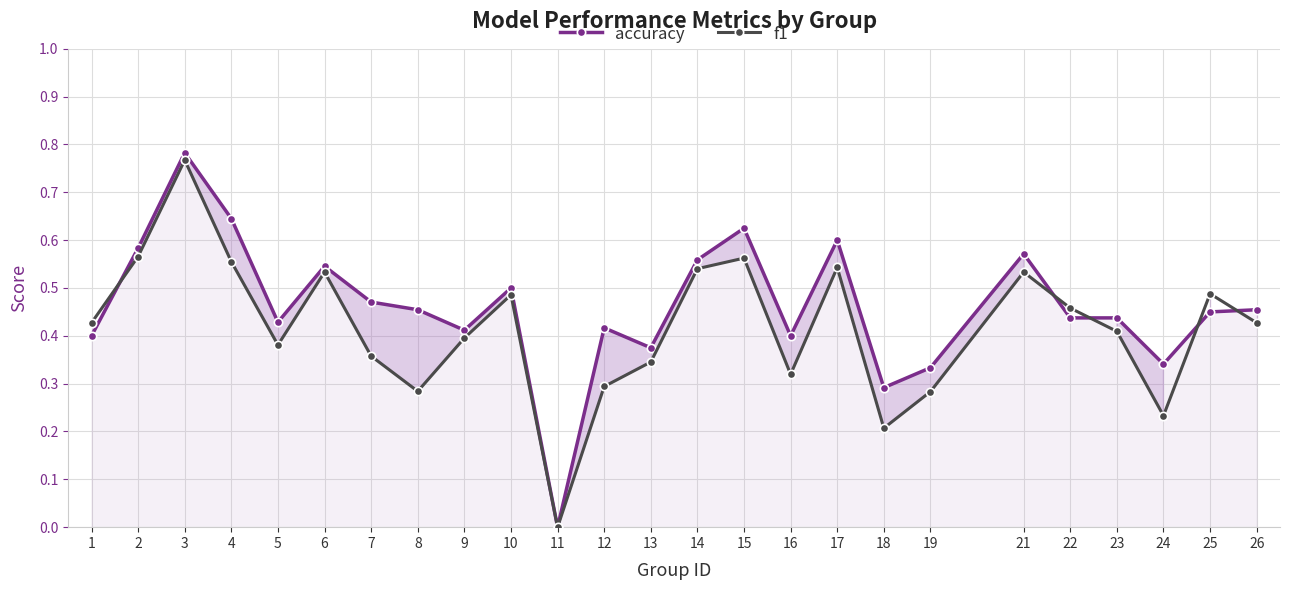

Reading left to right, what are all the values shown in this chart?

accuracy: 0.4	0.6	0.8	0.6	0.4	0.5	0.5	0.5	0.4	0.5	0.0	0.4	0.4	0.6	0.6	0.4	0.6	0.3	0.3	0.6	0.4	0.4	0.3	0.5	0.5
f1: 0.4	0.6	0.8	0.6	0.4	0.5	0.4	0.3	0.4	0.5	0.0	0.3	0.3	0.5	0.6	0.3	0.5	0.2	0.3	0.5	0.5	0.4	0.2	0.5	0.4